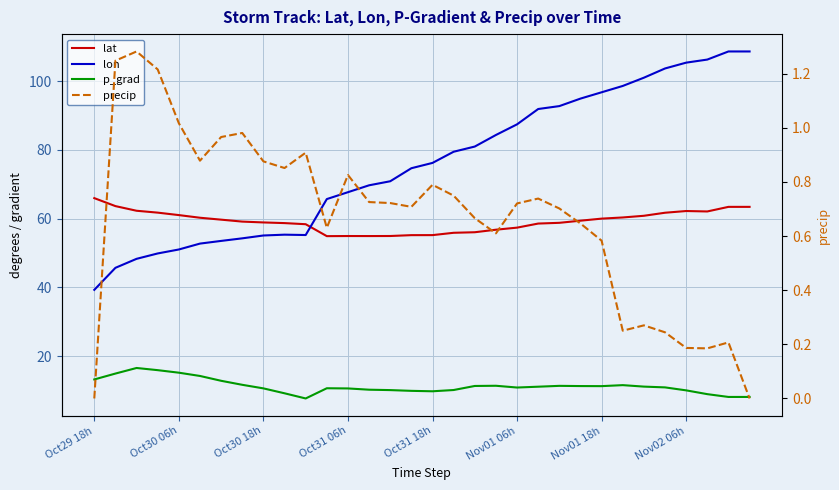

What is the value of the lon point at the 22nd from the left?

91.9